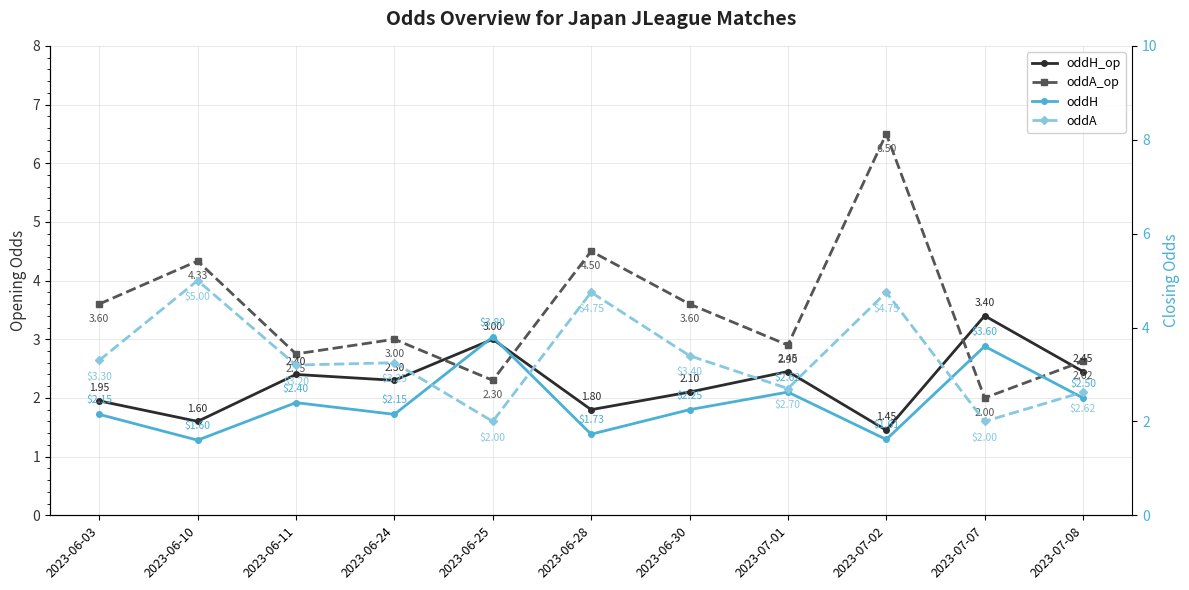

How many series are shown in this chart?

4